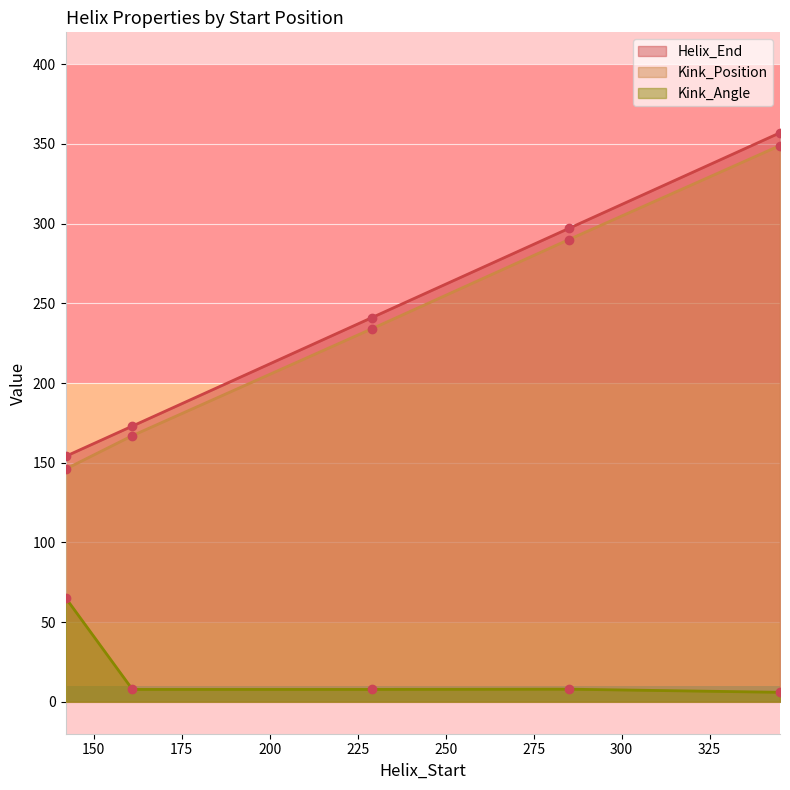

Rank the categories by Helix_End value from lowest to highest.

142, 161, 229, 285, 345